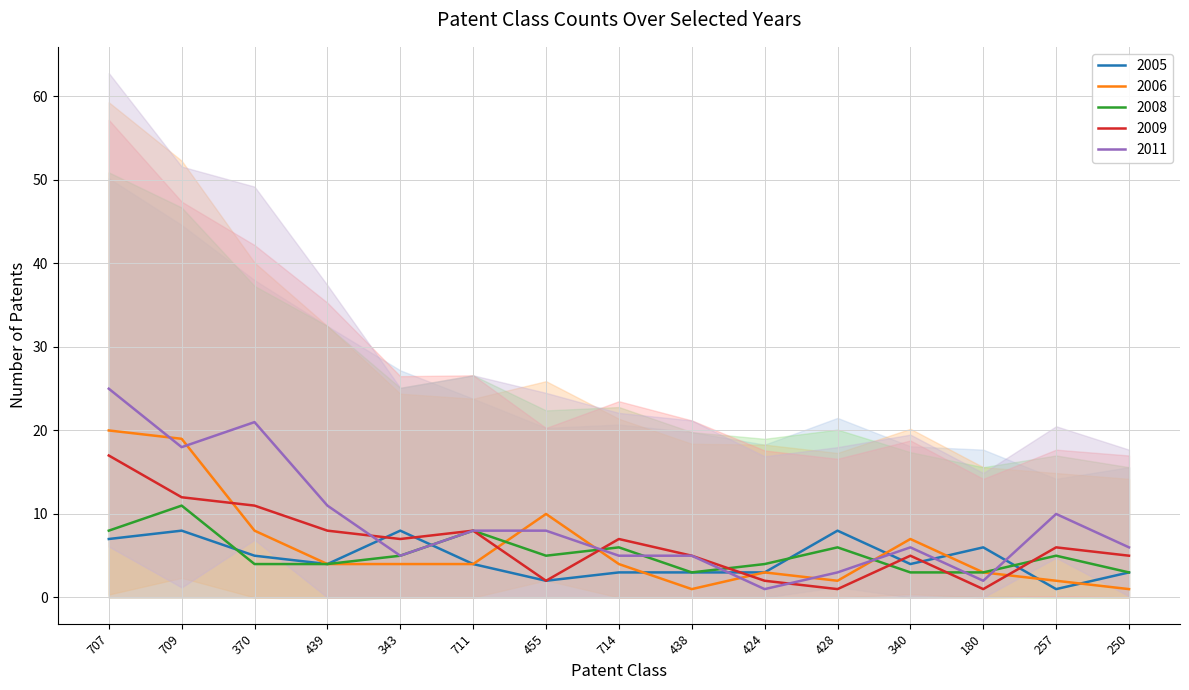

What is the lowest value of the 2006 series?

1